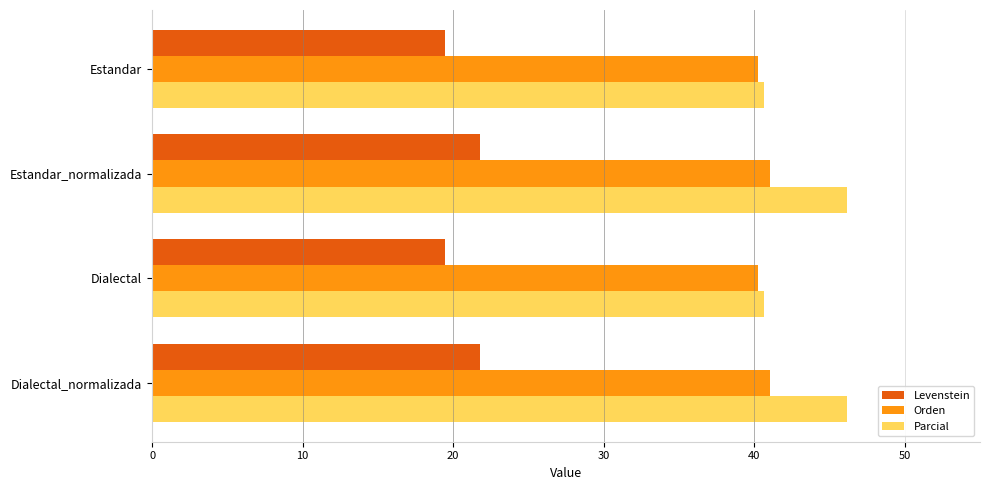

Is it true that Levenstein equals 8.8 at Estandar?

False